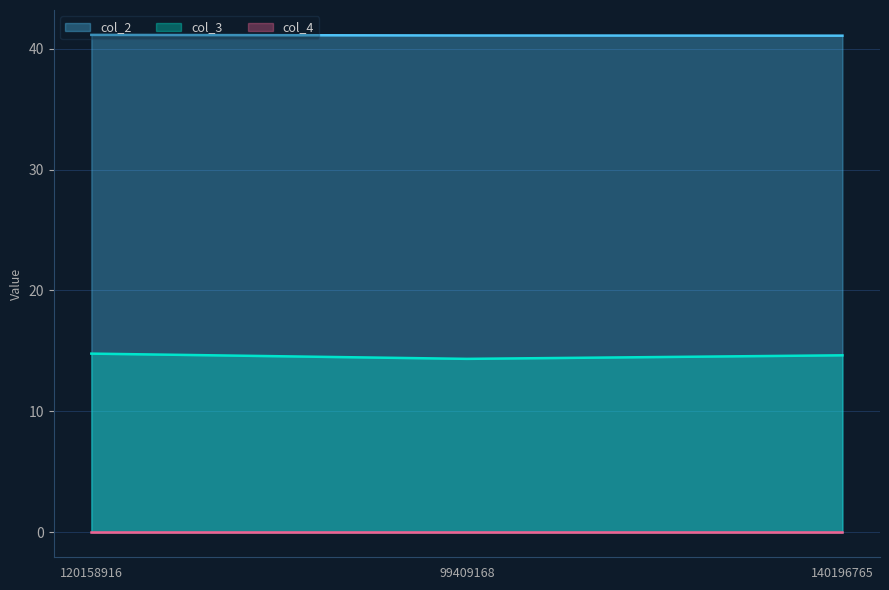

What is the difference between the maximum and minimum values in the col_3 series?

0.4